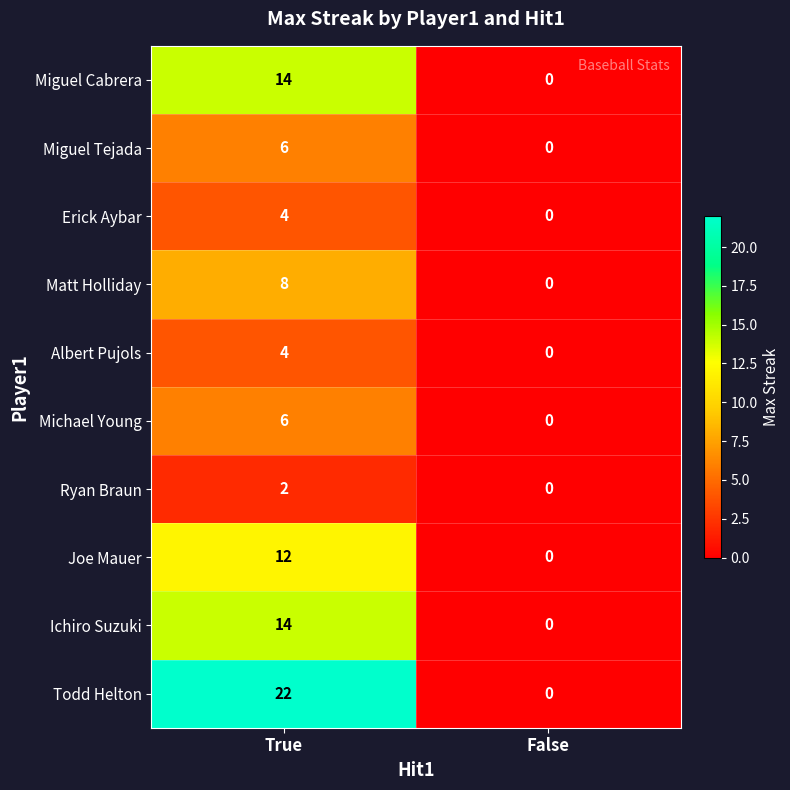

Which series has the largest total across all categories?

Todd Helton